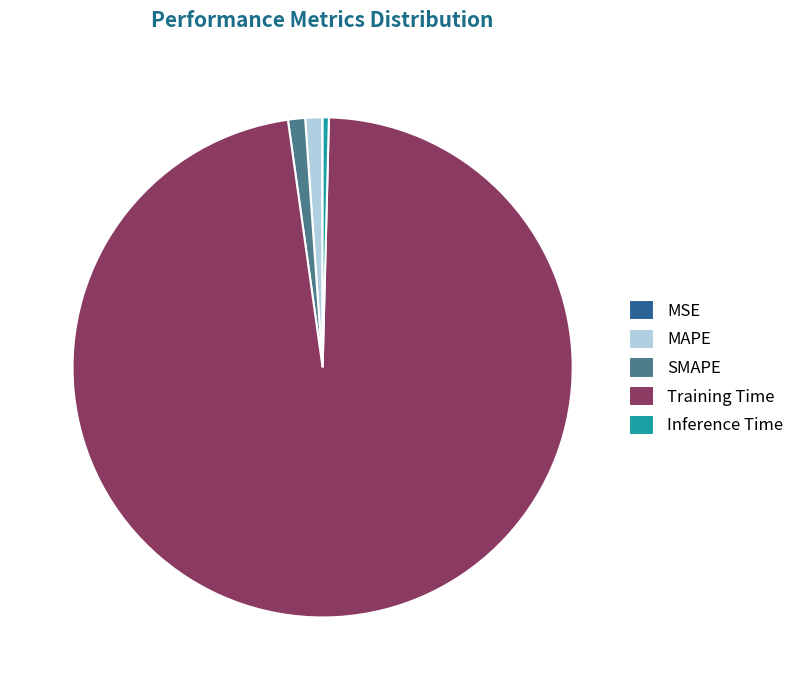

Combined, do Training Time and Inference Time account for over 50%?

Yes